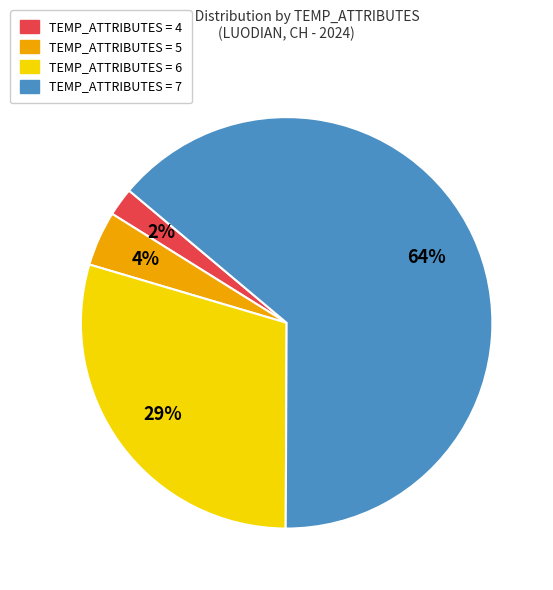

Is there a majority slice in this chart?

Yes